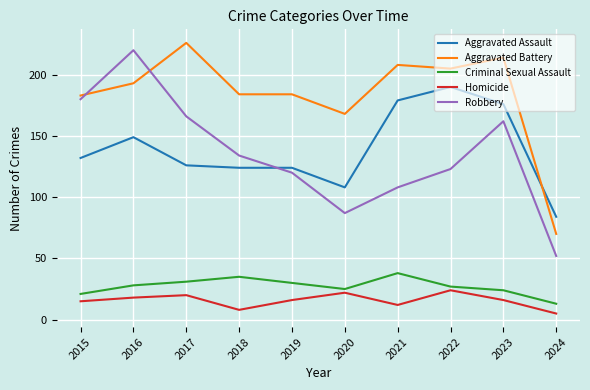

True or false: Aggravated Battery and Criminal Sexual Assault intersect in this chart.

False